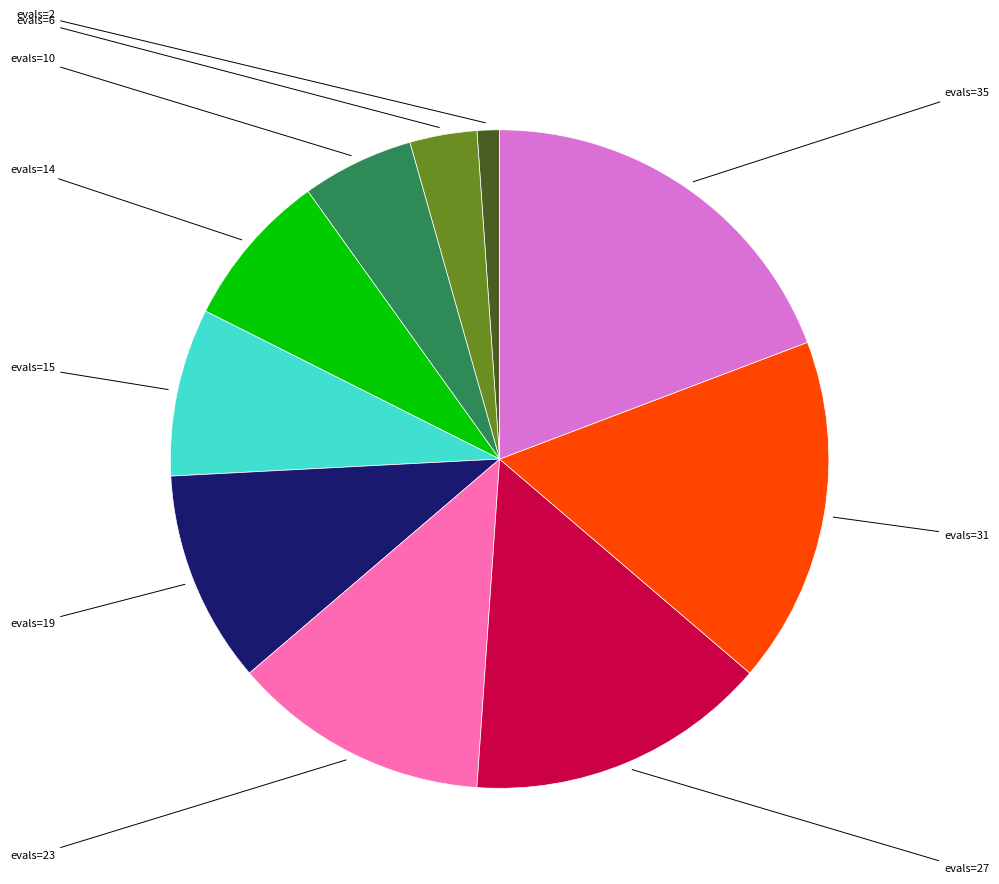

Is there any slice that represents more than half of the pie?

No